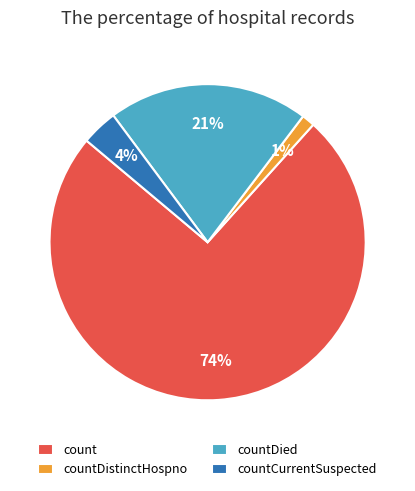

Rank the categories by value from highest to lowest.

count, countDied, countCurrentSuspected, countDistinctHospno